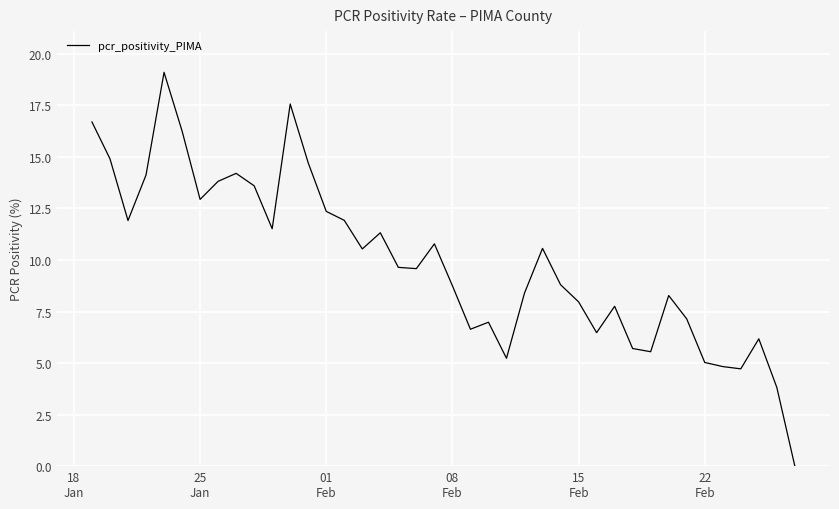

How many categories are shown in the chart?

40